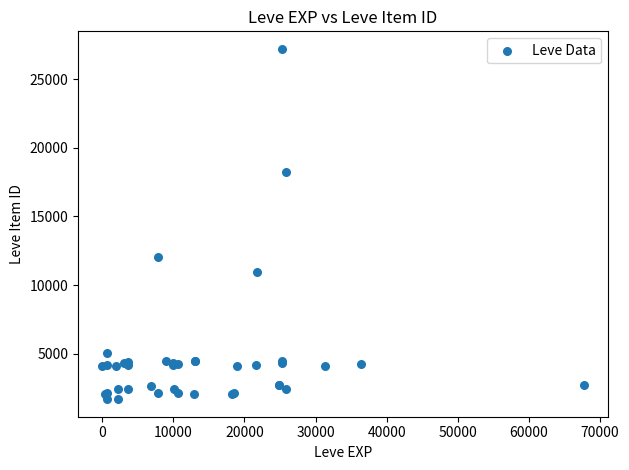

What Y value in the scatter plot is closest to 14448?

12018